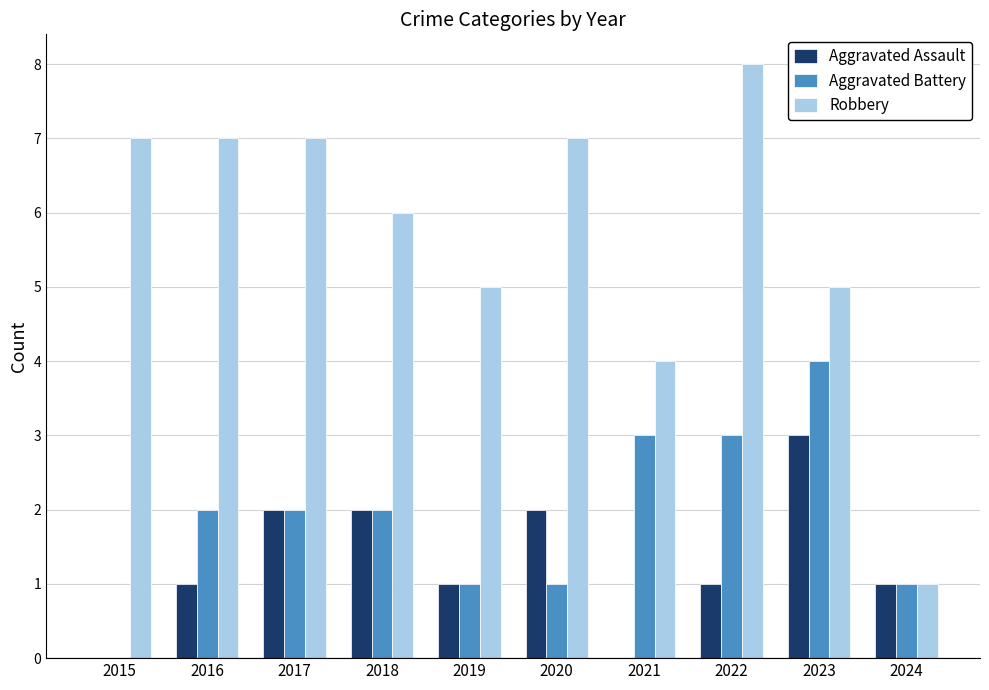

Are the bars horizontal?

No